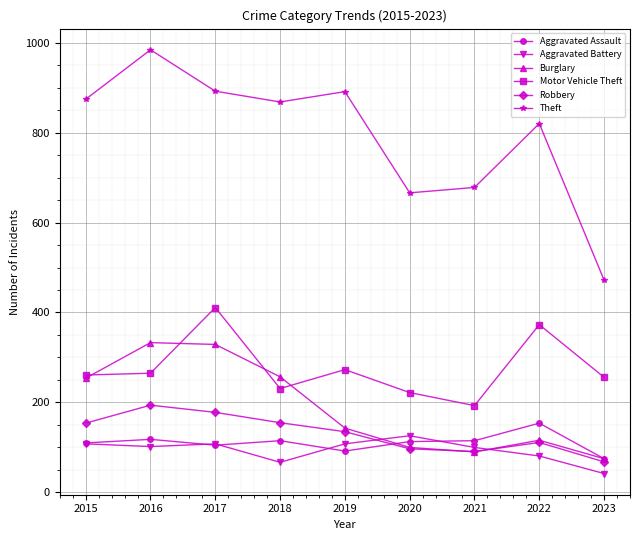

Which series has the largest range (max minus min)?

Theft